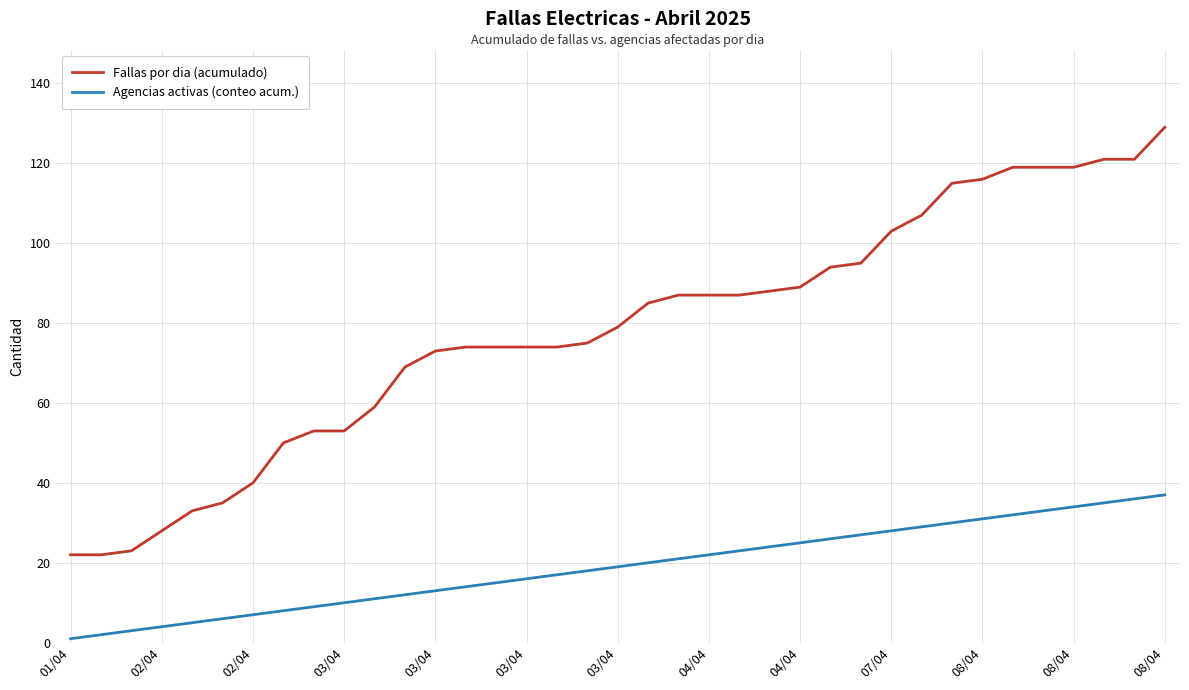

What is the maximum value shown in the chart?

129